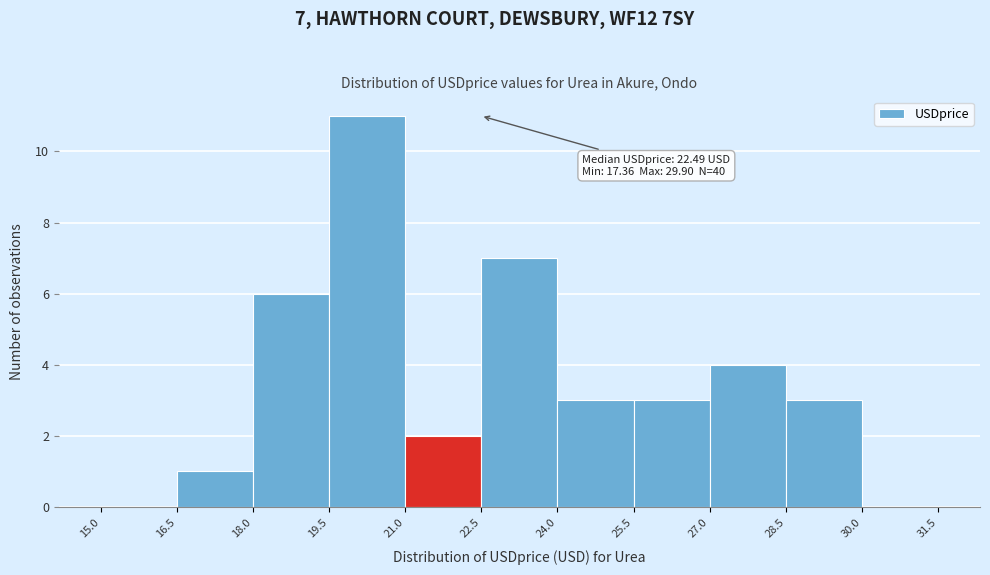

Which range on the x-axis has the tallest bar?

19.5 to 21.0